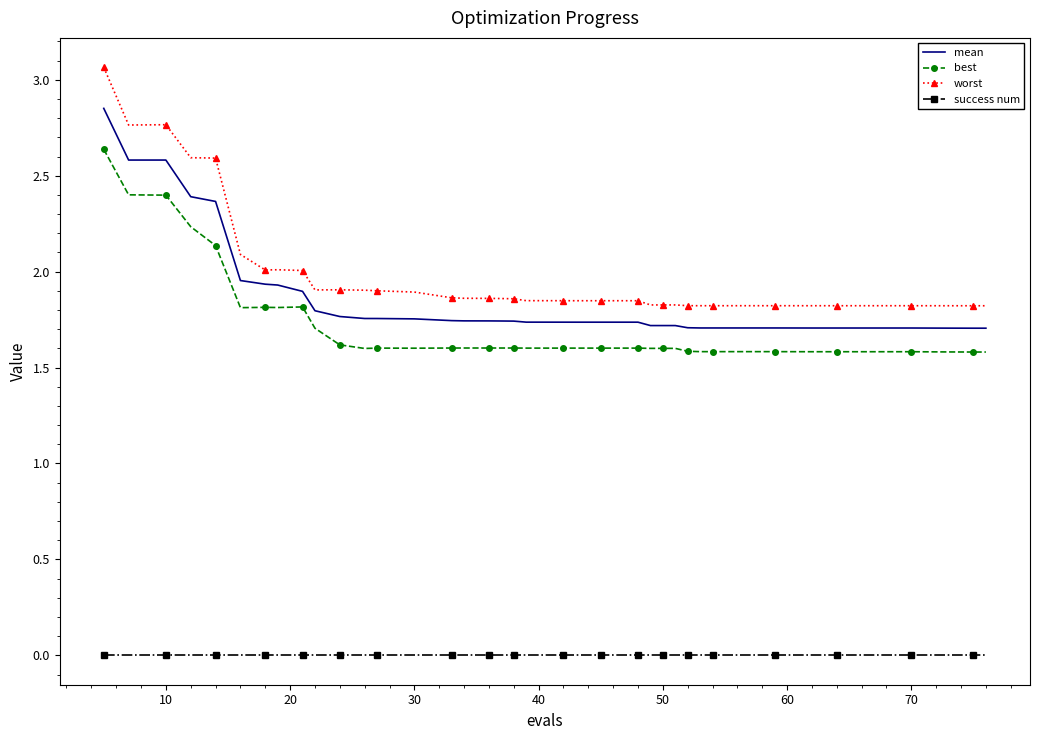

Which series has the widest spread of values?

worst